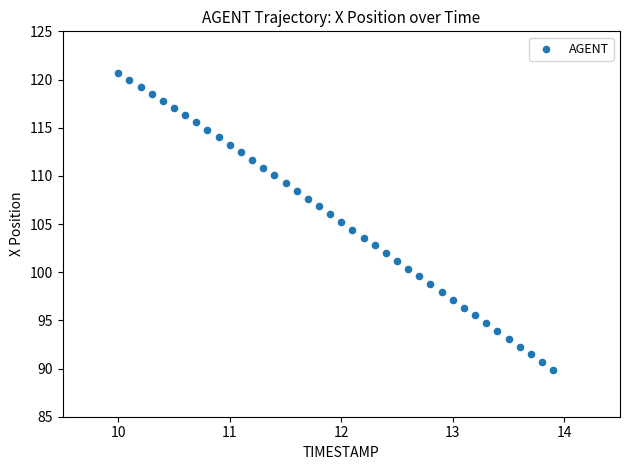

What is the range of Y values (max minus min)?

30.8